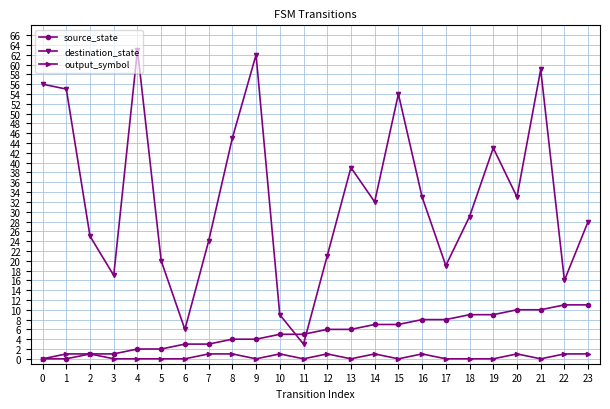

Reading right to left, list all the values displayed in this chart.

source_state: 11	11	10	10	9	9	8	8	7	7	6	6	5	5	4	4	3	3	2	2	1	1	0	0
destination_state: 28	16	59	33	43	29	19	33	54	32	39	21	3	9	62	45	24	6	20	63	17	25	55	56
output_symbol: 1	1	0	1	0	0	0	1	0	1	0	1	0	1	0	1	1	0	0	0	0	1	1	0